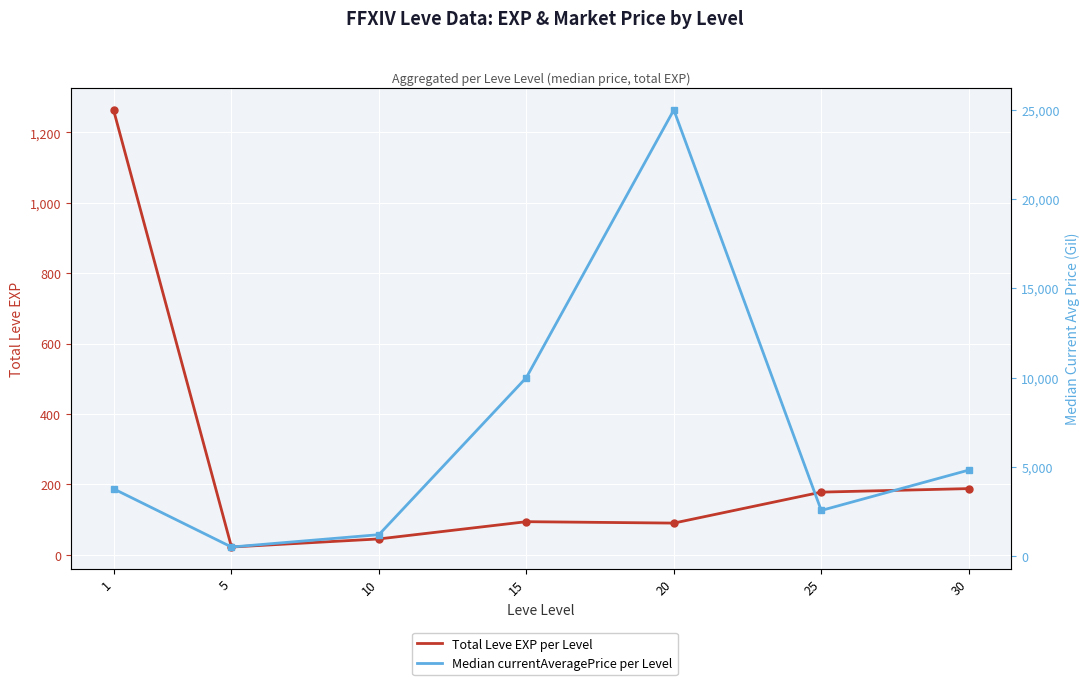

True or false: Total Leve EXP per Level and Median currentAveragePrice per Level intersect in this chart.

False